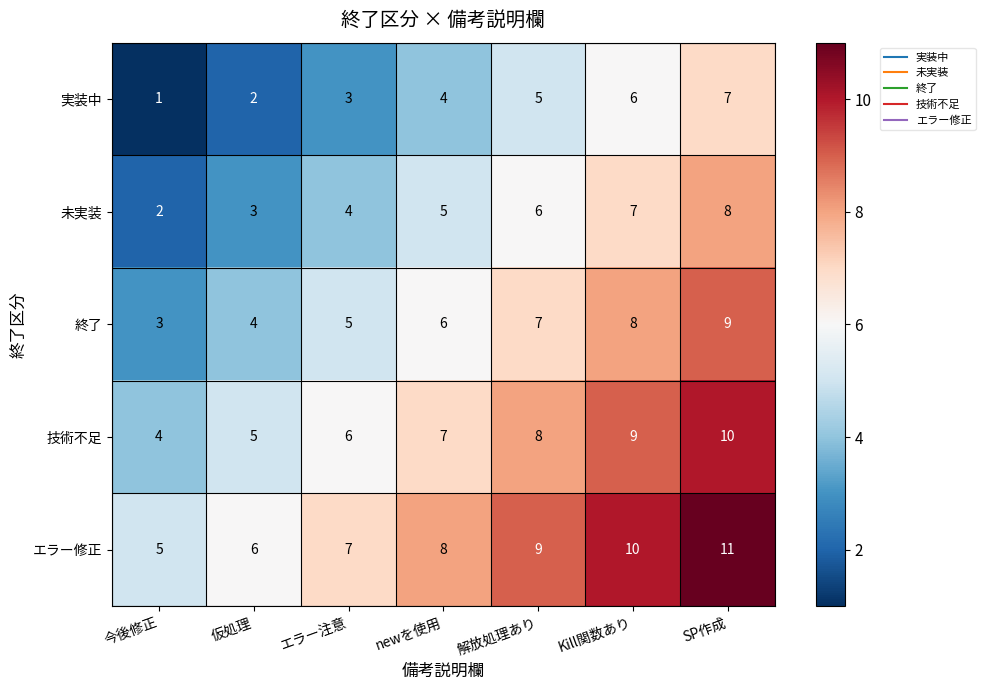

What is the greatest value displayed?

11